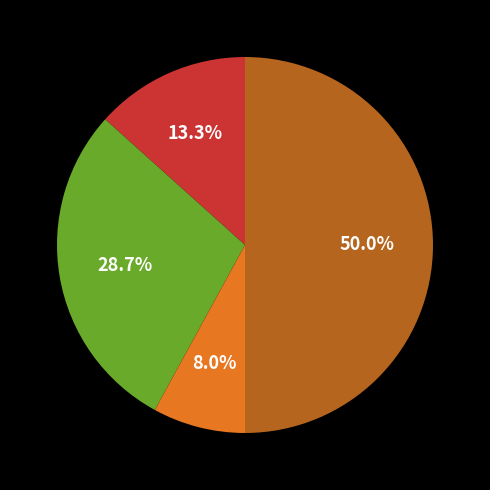

Count the number of slices in the pie.

4